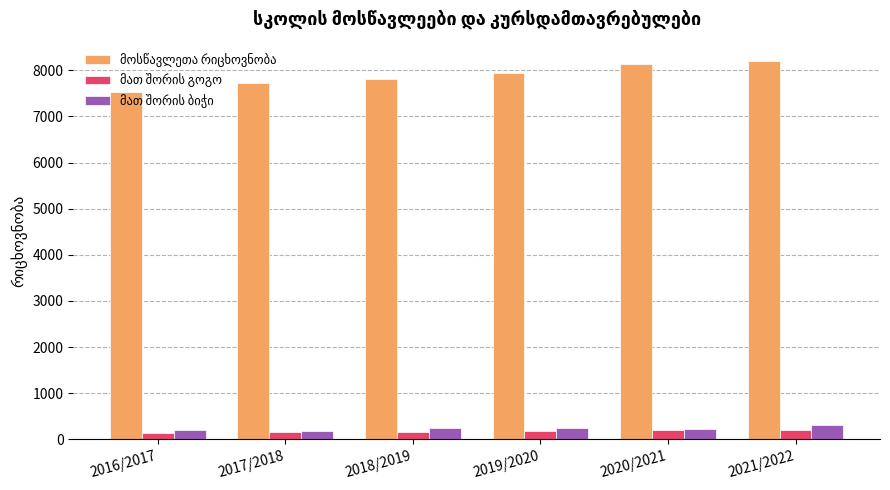

How many series are shown in this chart?

3